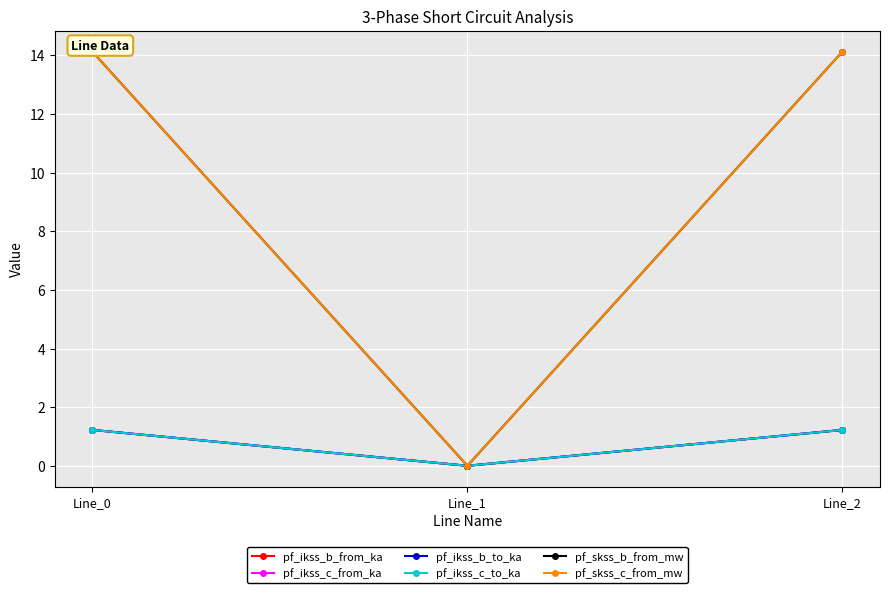

Reading left to right, transcribe all the data shown in this chart.

pf_ikss_b_from_ka: 1.2	0.0	1.2
pf_ikss_c_from_ka: 1.2	0.0	1.2
pf_ikss_b_to_ka: 1.2	0.0	1.2
pf_ikss_c_to_ka: 1.2	0.0	1.2
pf_skss_b_from_mw: 14.1	0.0	14.1
pf_skss_c_from_mw: 14.1	0.0	14.1